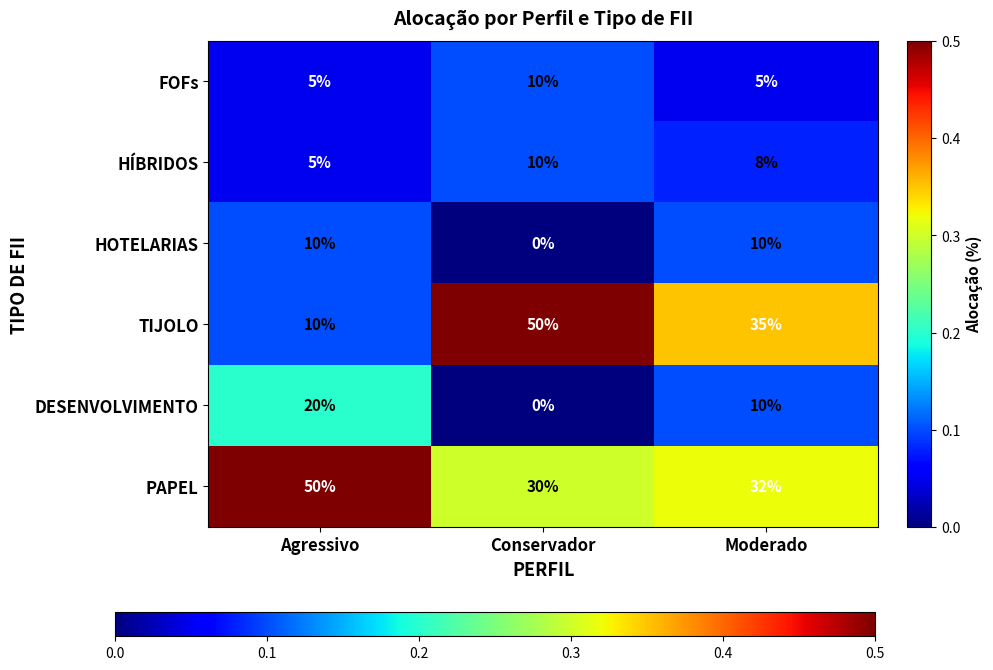

Which series changed the most between Conservador and Moderado?

TIJOLO